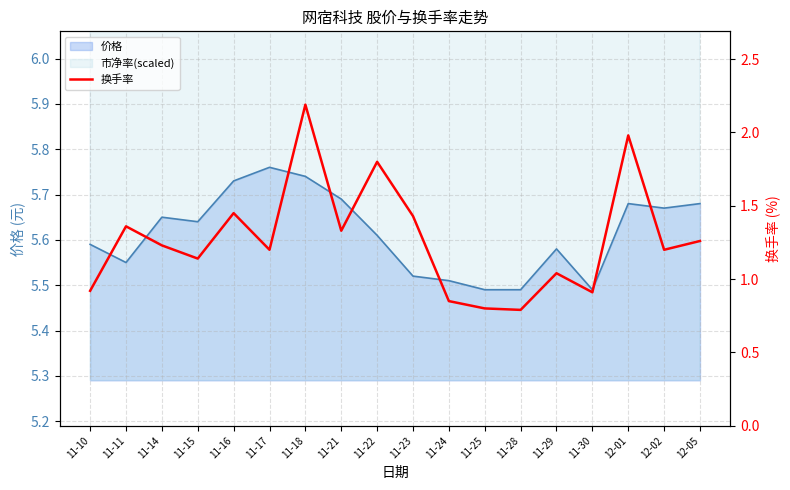

Where is the first local minimum?

11-15